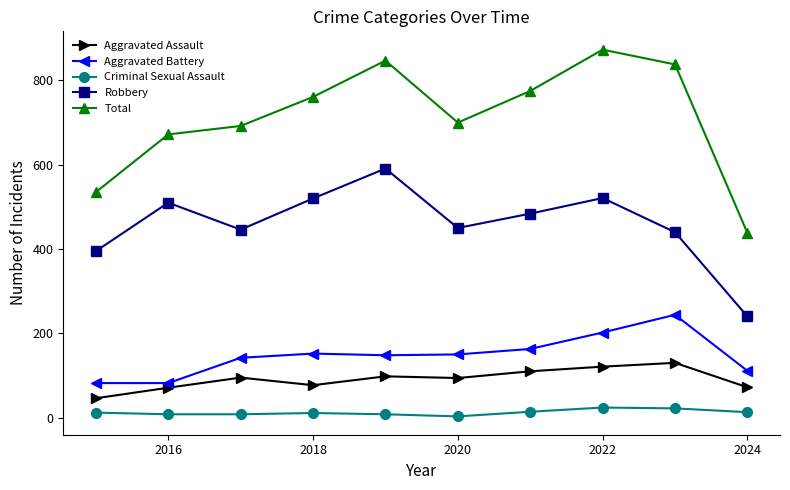

What is the average value of the Robbery series?

460